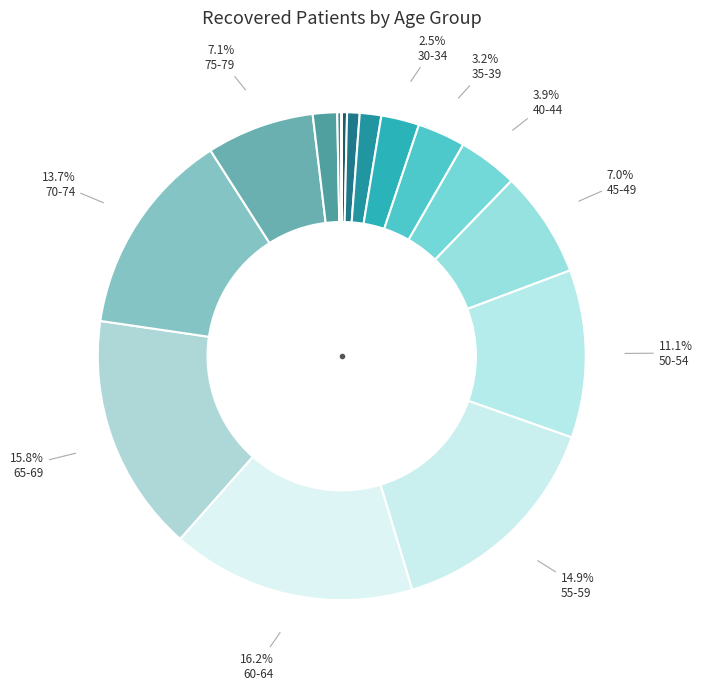

To the nearest percent, what is the average slice percentage?

6%